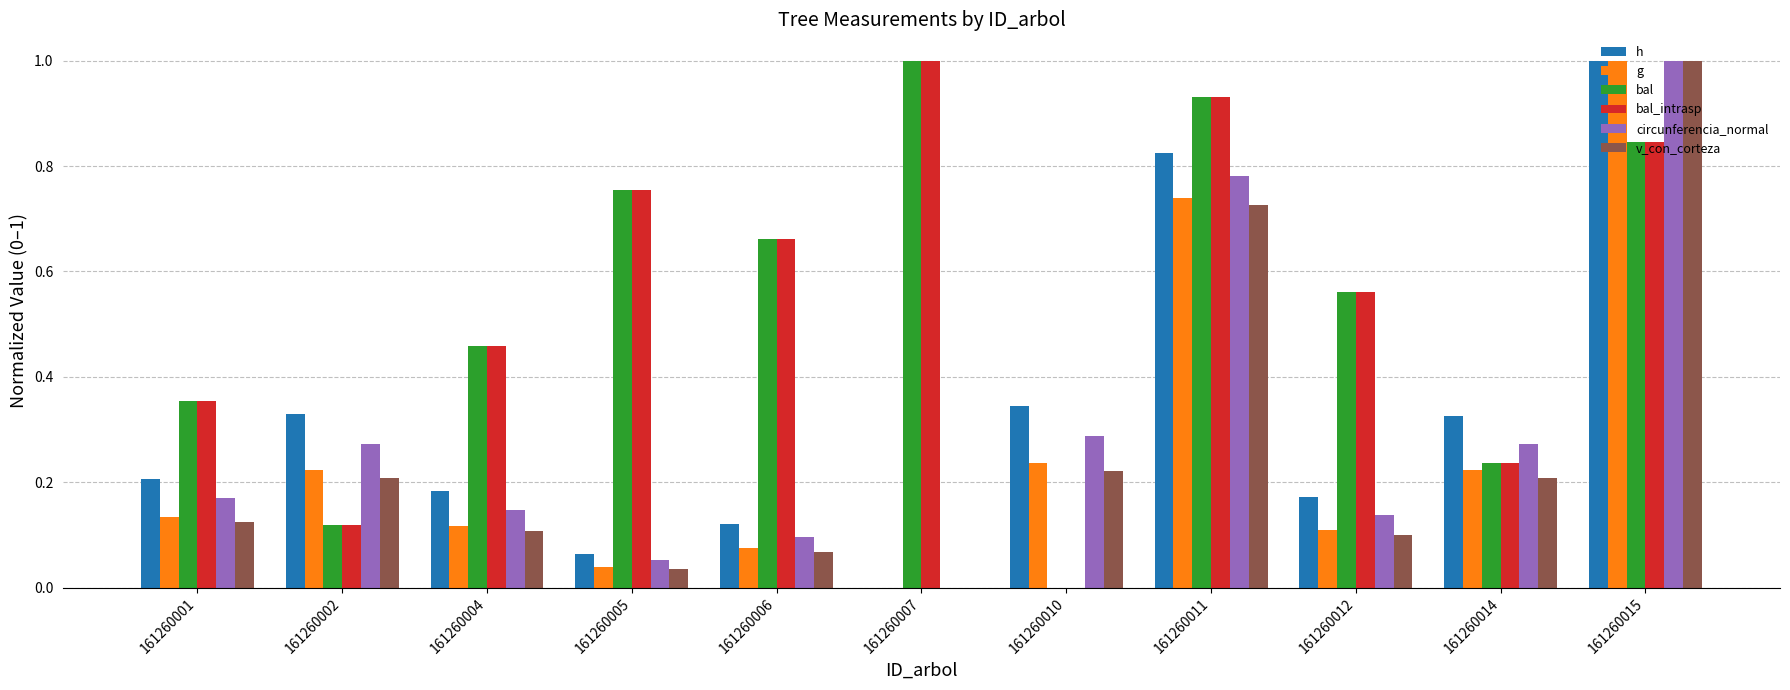

What is the maximum value for g?

1.0